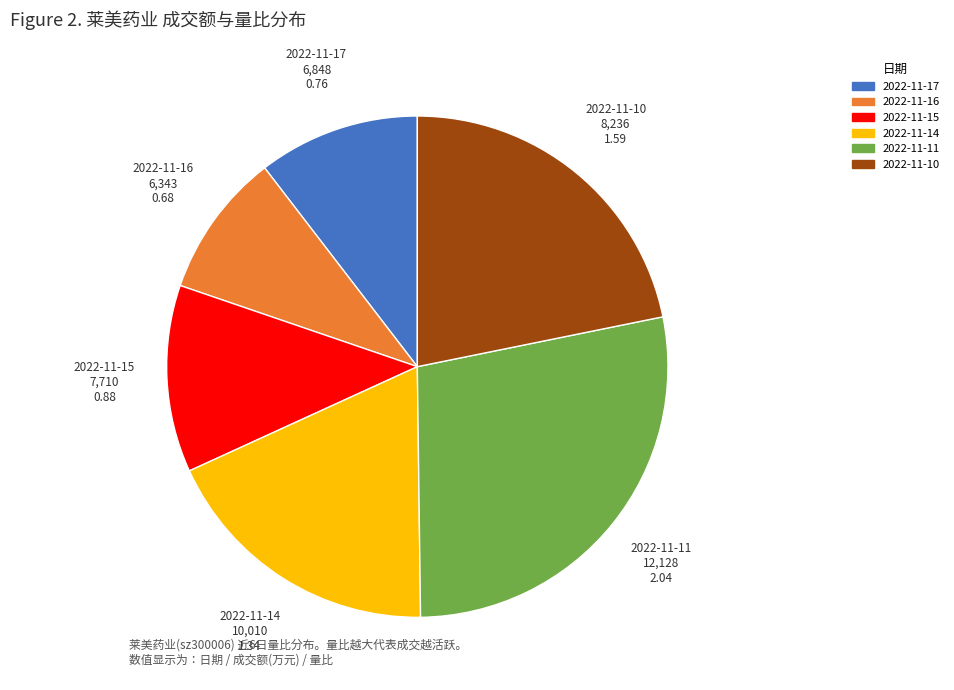

The 2022-11-15 slice represents 12% of the pie. True or false?

True